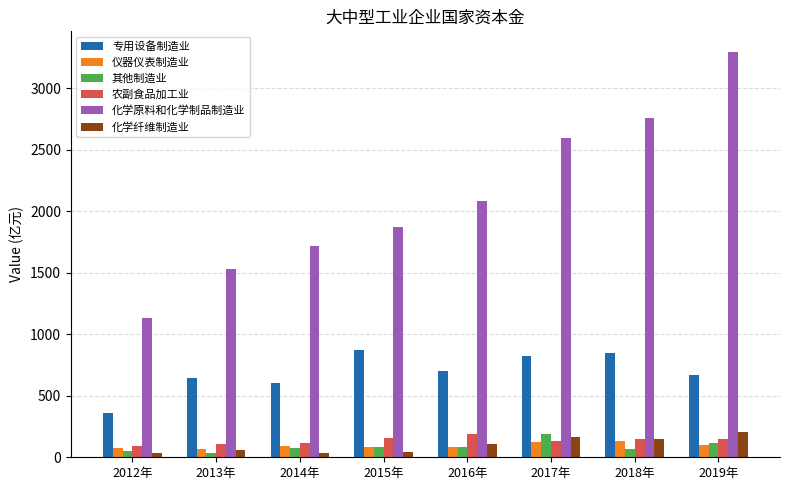

How many bars are there in total?

48